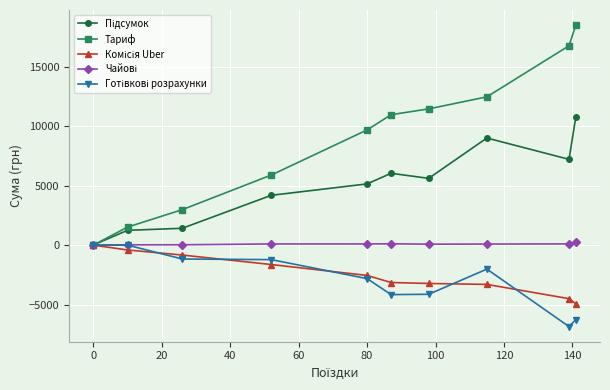

What is the minimum value shown in the chart?

-6858.5